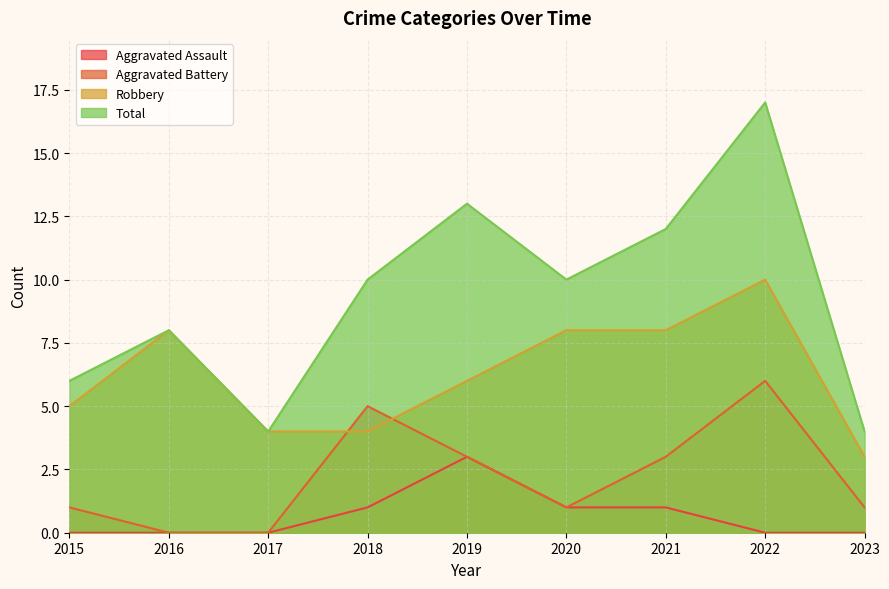

Reading right to left, transcribe all the data shown in this chart.

Aggravated Assault: 2023=0	2022=0	2021=1	2020=1	2019=3	2018=1	2017=0	2016=0	2015=0
Aggravated Battery: 2023=1	2022=6	2021=3	2020=1	2019=3	2018=5	2017=0	2016=0	2015=1
Robbery: 2023=3	2022=10	2021=8	2020=8	2019=6	2018=4	2017=4	2016=8	2015=5
Total: 2023=4	2022=17	2021=12	2020=10	2019=13	2018=10	2017=4	2016=8	2015=6